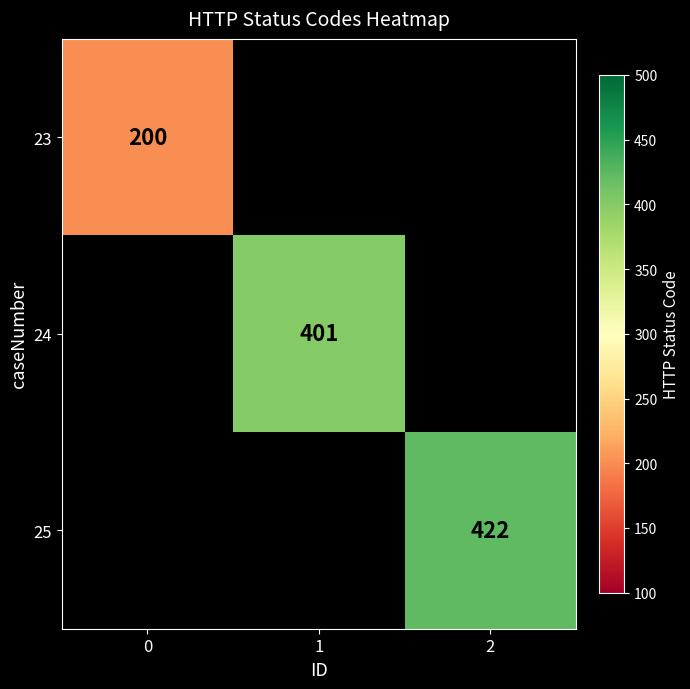

Which has a higher value, 1 or 2?

2